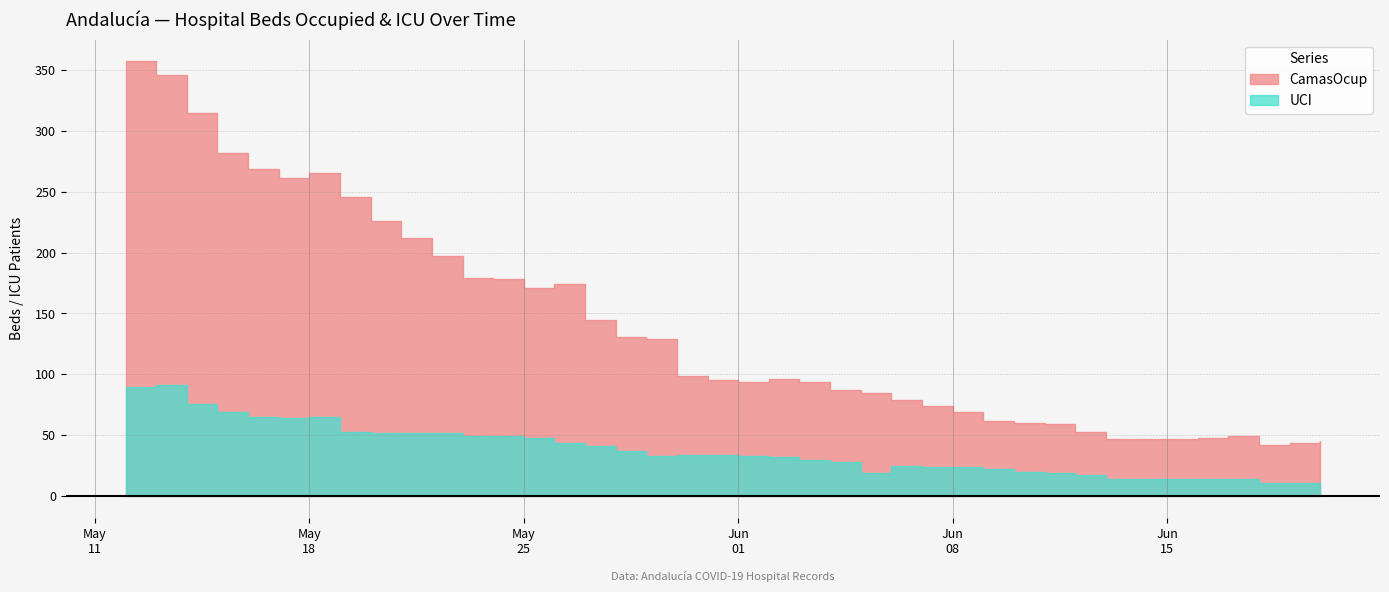

Reading left to right, what are all the values shown in this chart?

CamasOcup: 357	346	315	282	269	261	265	246	226	212	197	179	178	171	174	145	131	129	99	95	94	96	94	87	85	79	74	69	62	60	59	53	47	47	47	48	49	42	44	45
UCI: 90	91	76	69	65	64	65	53	52	52	52	49	49	48	44	41	37	33	34	34	33	32	30	28	19	25	24	24	22	20	19	17	14	14	14	14	14	11	11	10